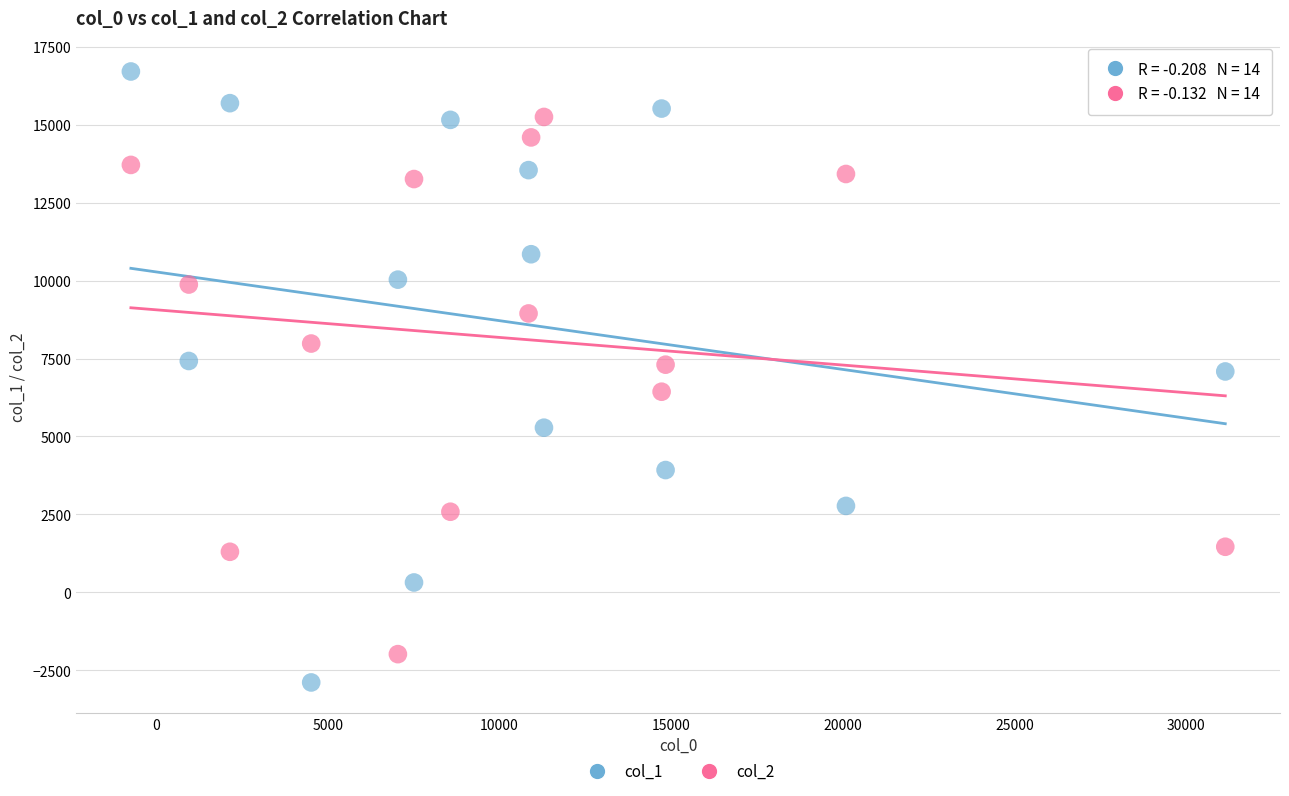

Which series has the largest Y range (max minus min)?

col_1